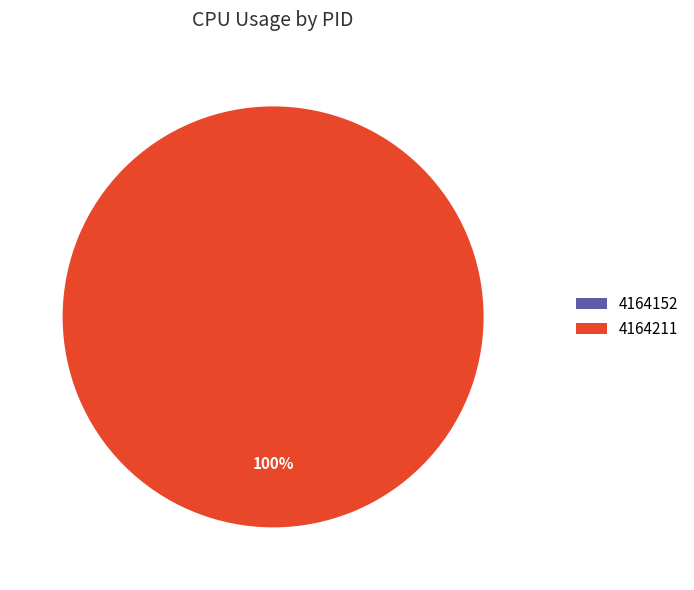

Combined, do 4164152 and 4164211 account for over 50%?

Yes